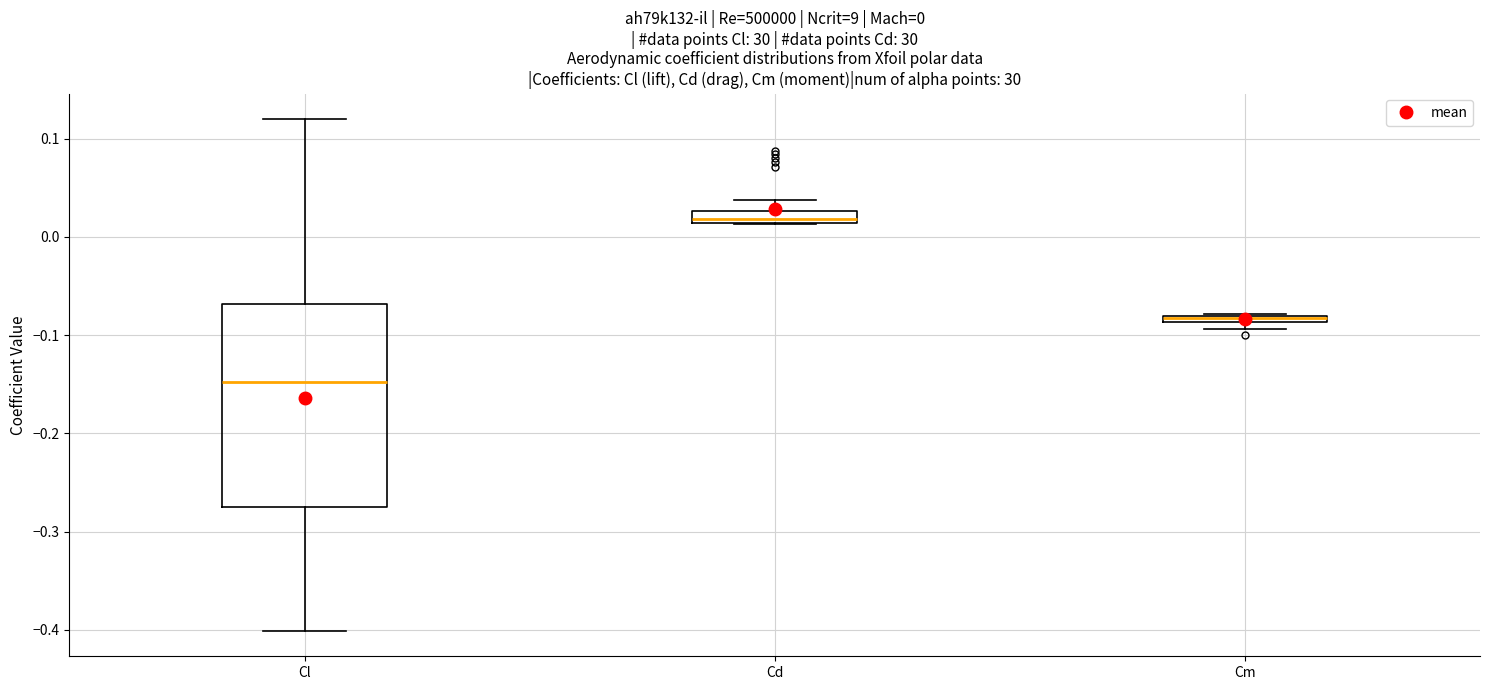

Which box is the tallest, from its lower edge to its upper edge?

Cl